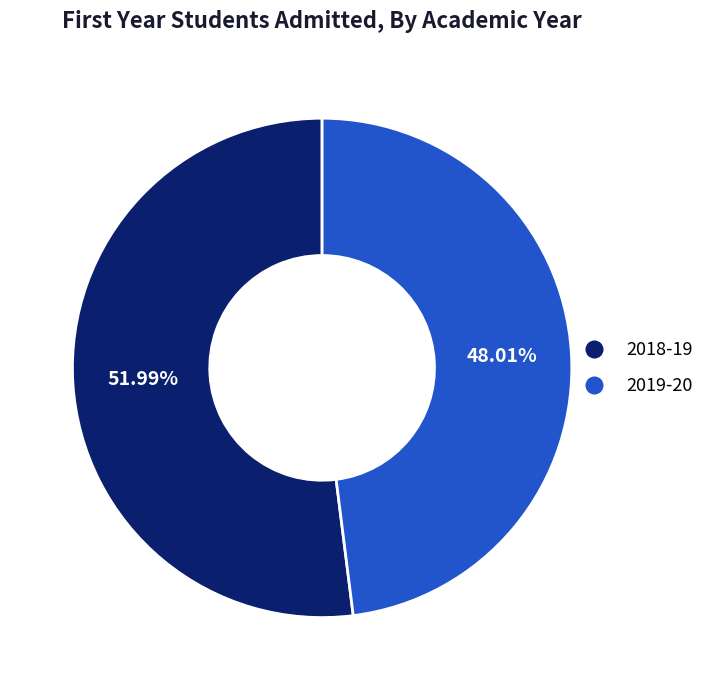

What percentage is the 2019-20 slice, to the nearest percent?

48%